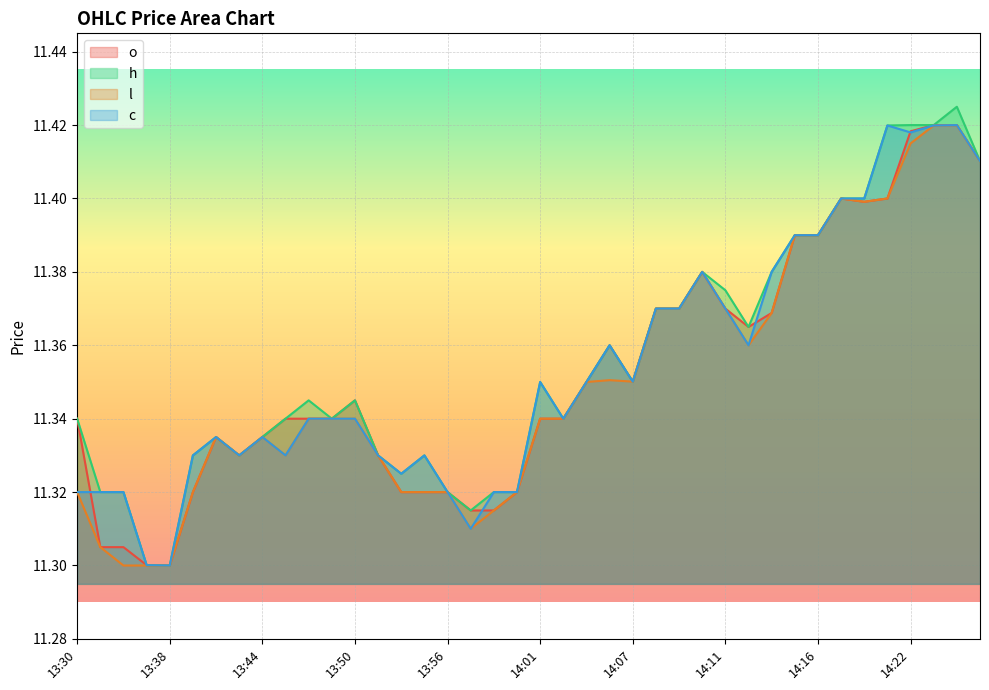

What is the sum of all l values?

454.0